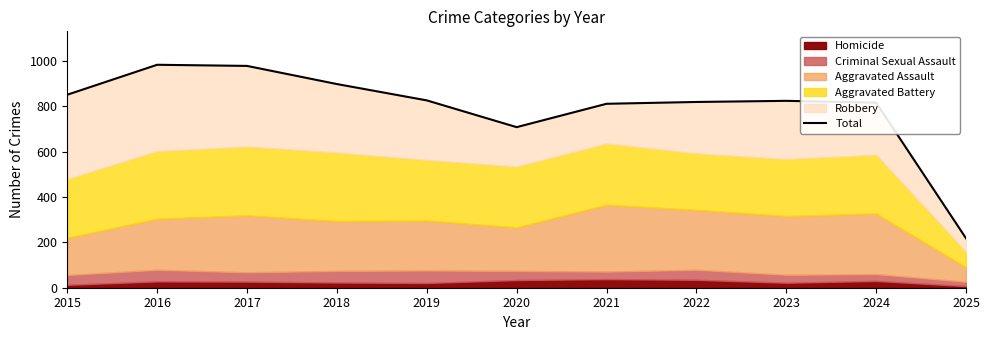

The value at 2022 is 819. True or false?

True